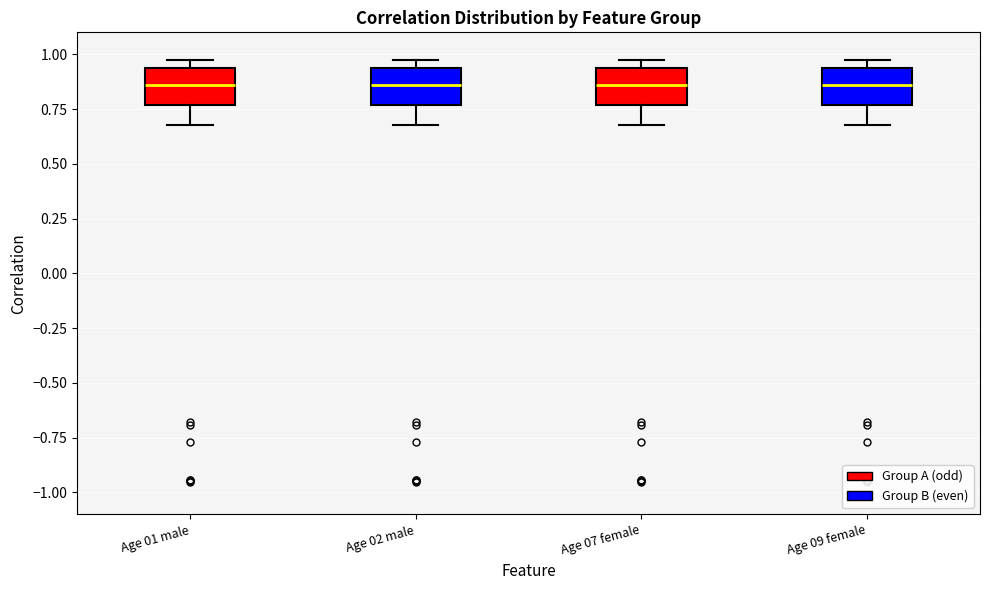

Where is the upper edge of the box for Age 01 male on the y-axis? The values are not printed on the chart, so give them approximately, as read against the axis.

0.95